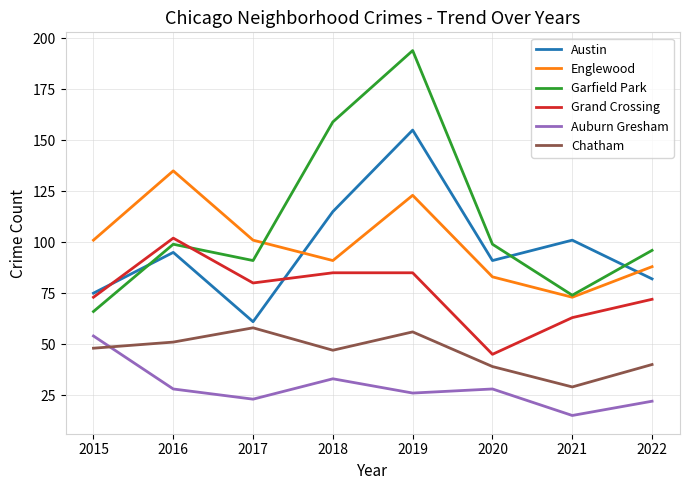

Which series has the largest range (max minus min)?

Garfield Park